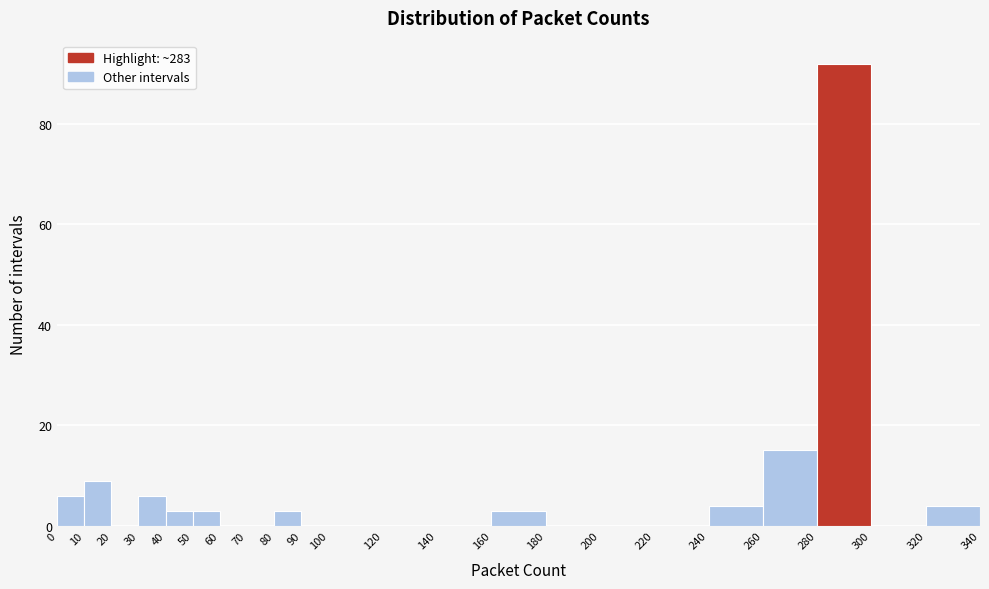

Over which range of the x-axis is the bar tallest?

280 to 300